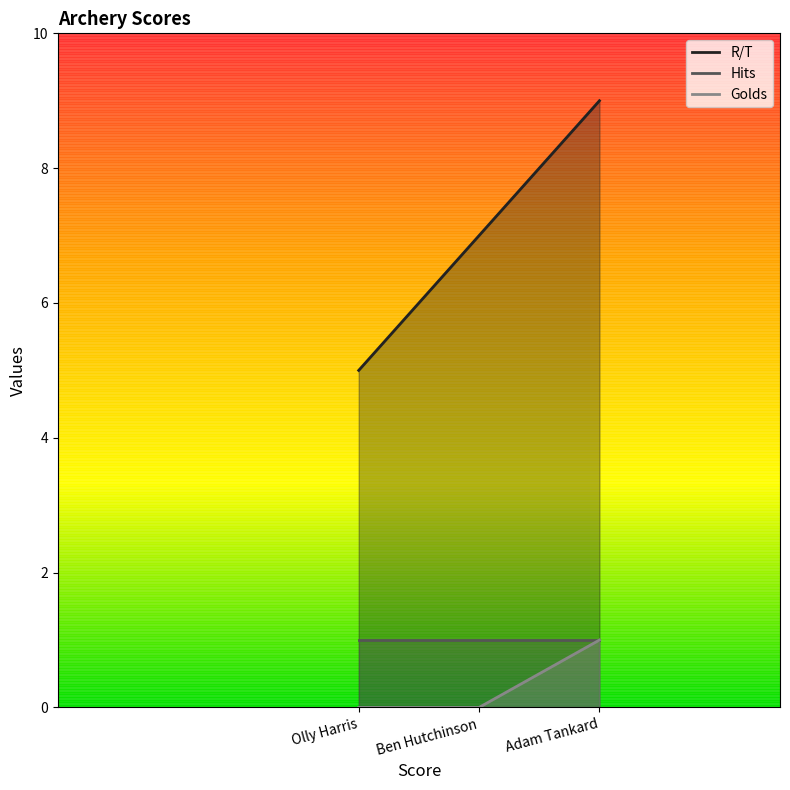

What is the maximum value for Golds?

1